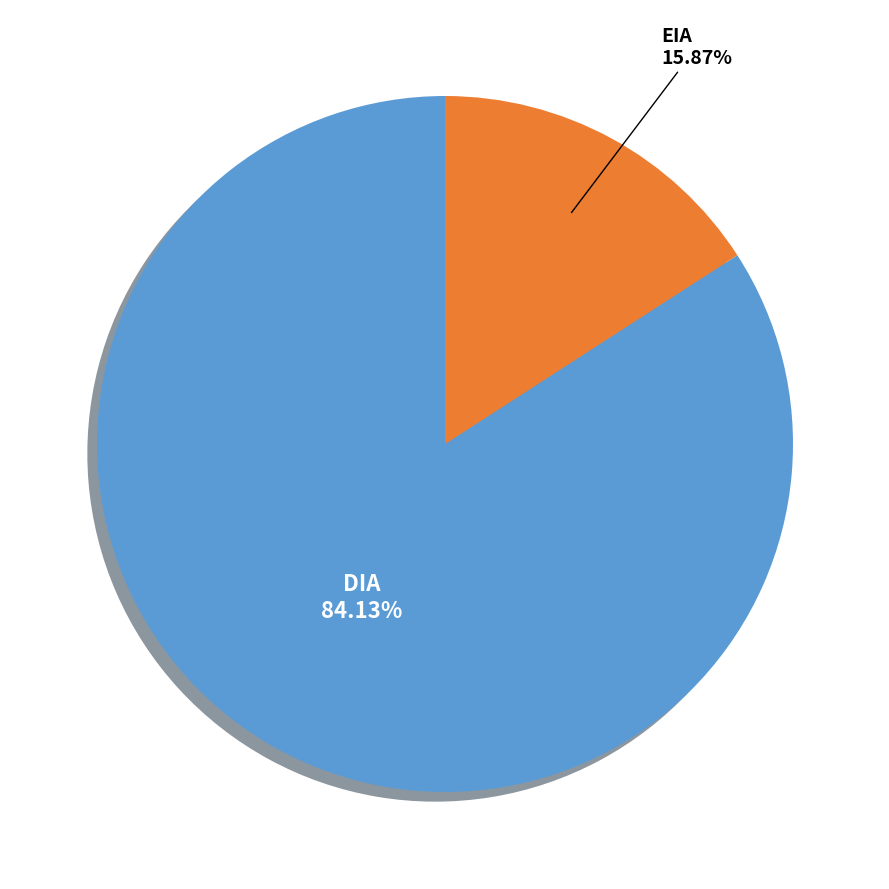

Does any single category account for the majority?

Yes